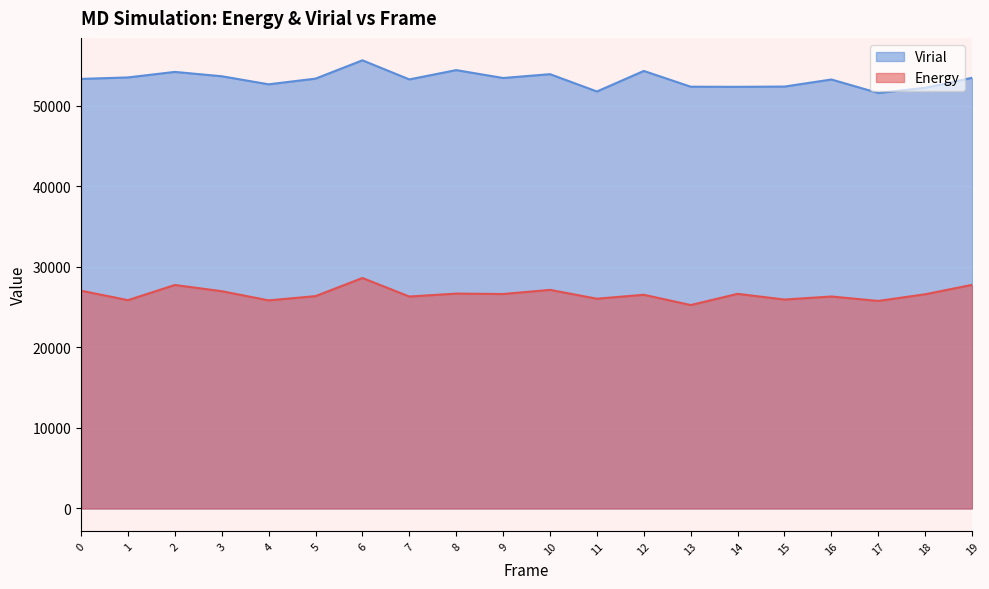

Reading left to right, list all the values displayed in this chart.

Energy: 27028.0	25854.1	27737.2	26965.8	25826.8	26354.1	28603.3	26304.8	26667.6	26616.7	27129.7	26033.0	26522.0	25247.3	26638.1	25931.3	26308.9	25757.1	26586.8	27755.3
Virial: 53309.6	53493.7	54179.2	53640.0	52639.5	53345.1	55618.7	53247.6	54403.0	53422.5	53897.7	51750.6	54299.3	52342.4	52327.7	52359.9	53236.6	51561.8	52210.9	53448.8